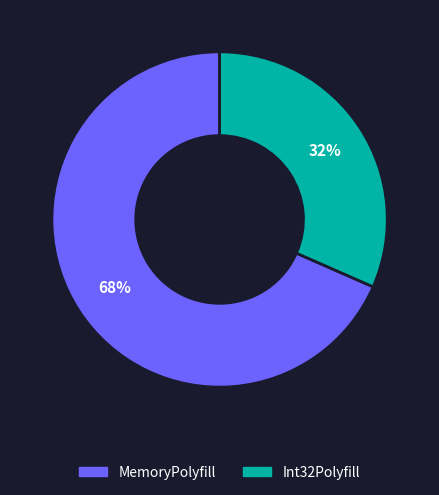

Between Int32Polyfill and MemoryPolyfill, which is larger?

MemoryPolyfill